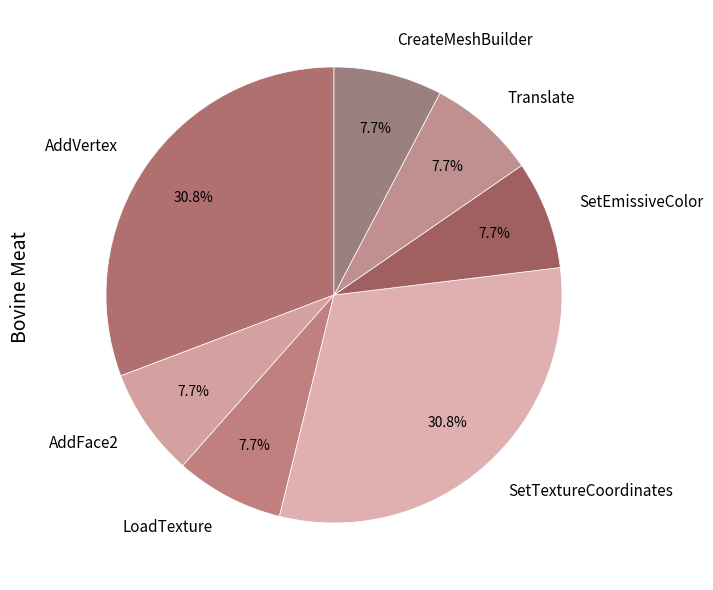

What percentage is the SetTextureCoordinates slice, to the nearest percent?

31%